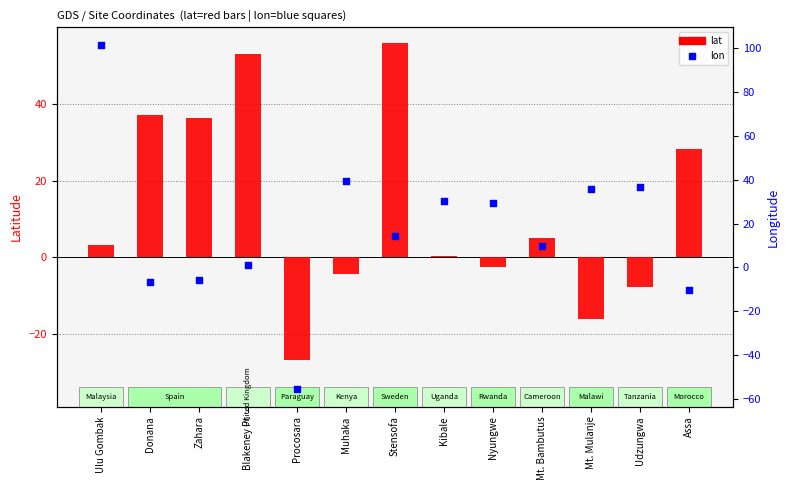

At how many categories does at least one series exceed 31?

8